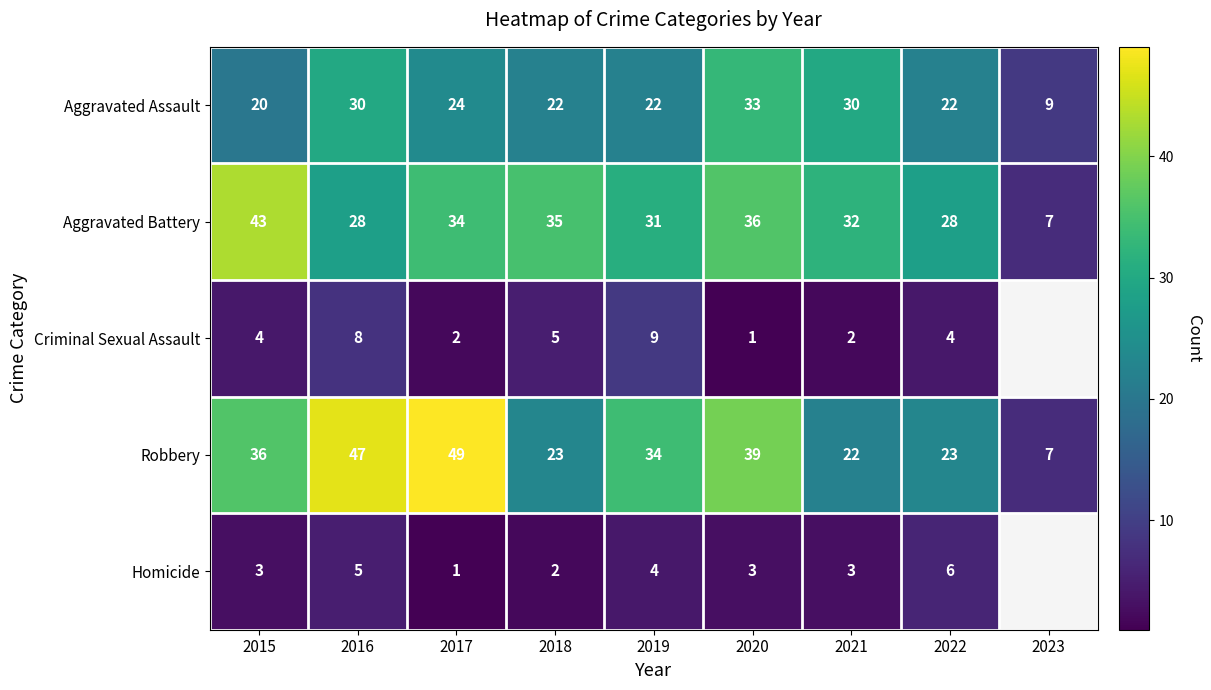

What is the difference between the maximum and minimum values in the Aggravated Assault series?

24